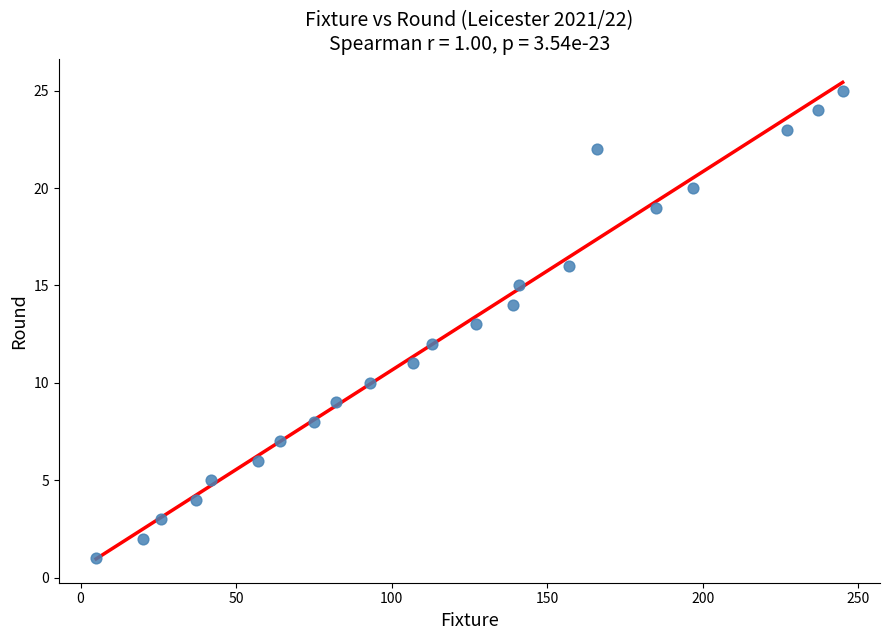

What is the range of X values (max minus min)?

240